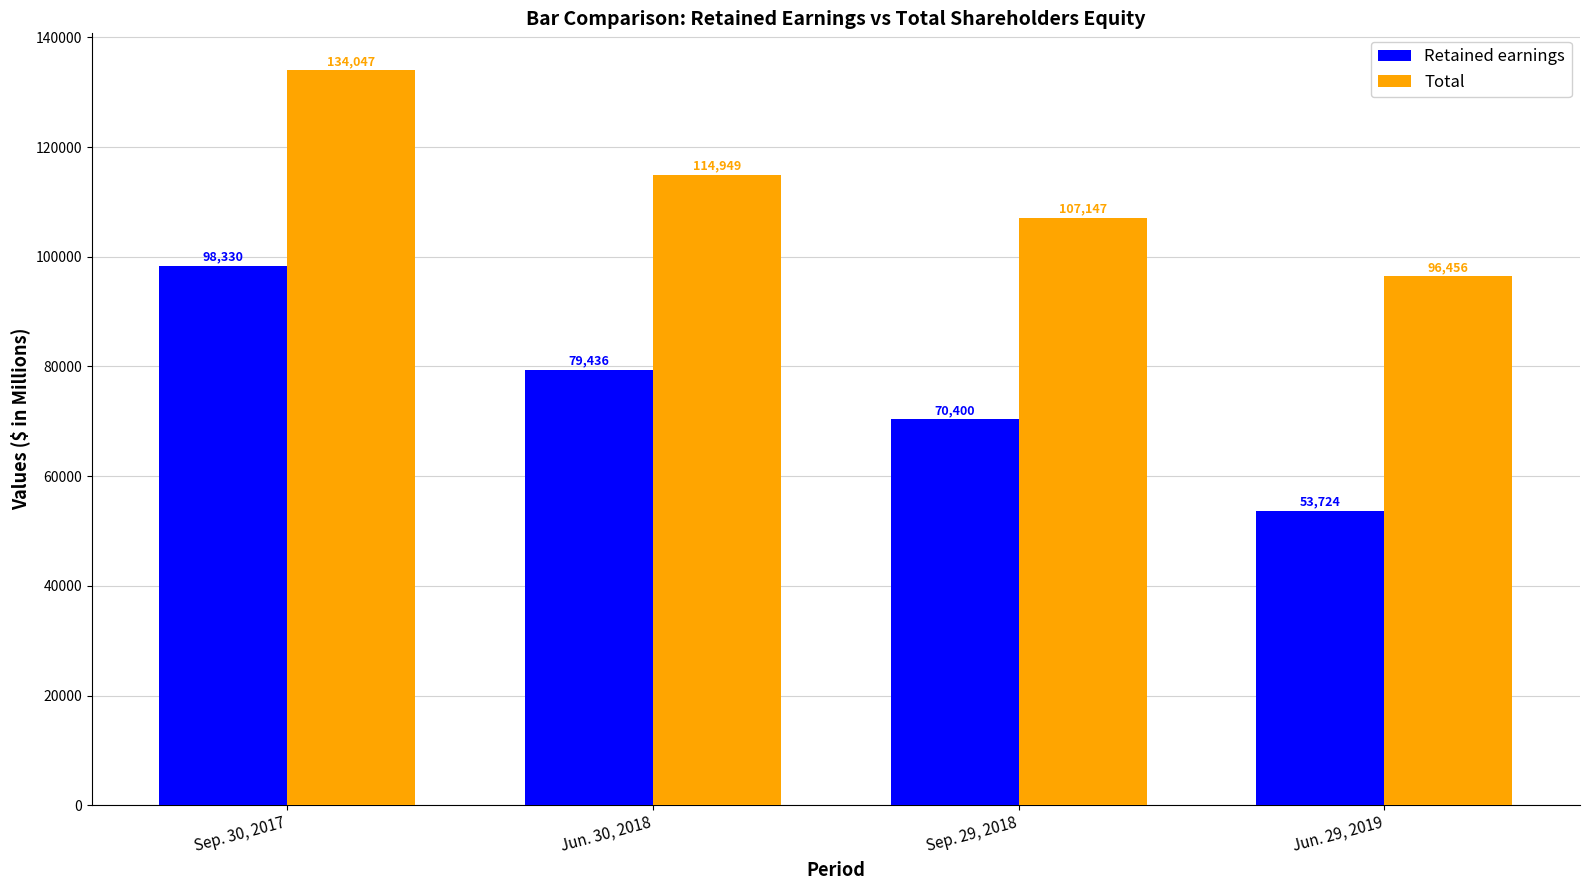

What is the label of the 3rd bar from the left?

Sep. 29, 2018